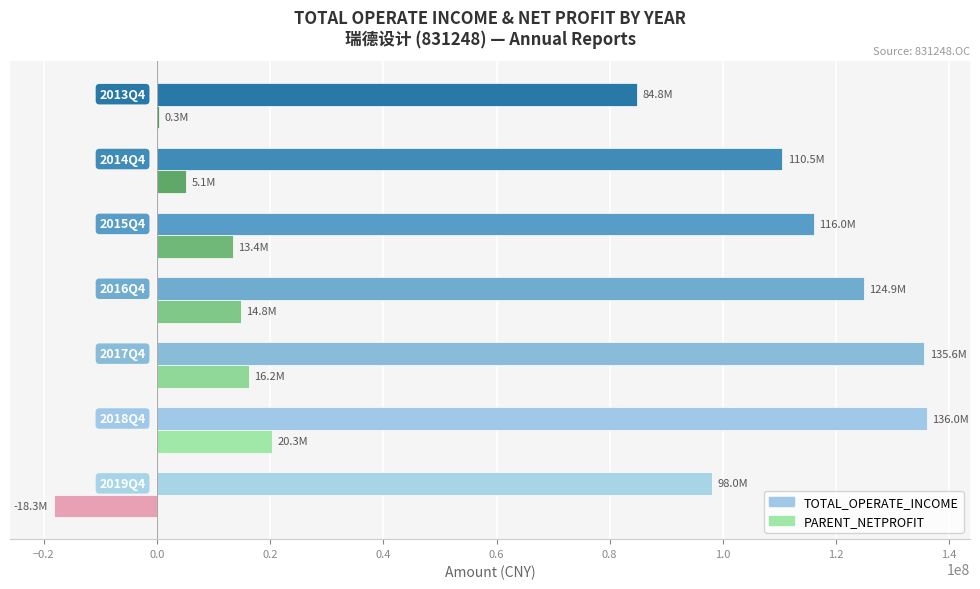

How many series are shown in this chart?

2